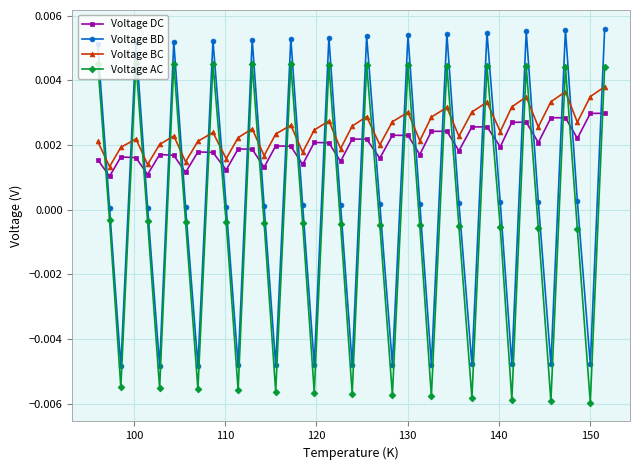

After their last crossing, which series has the higher values: Voltage BC or Voltage AC?

Voltage AC